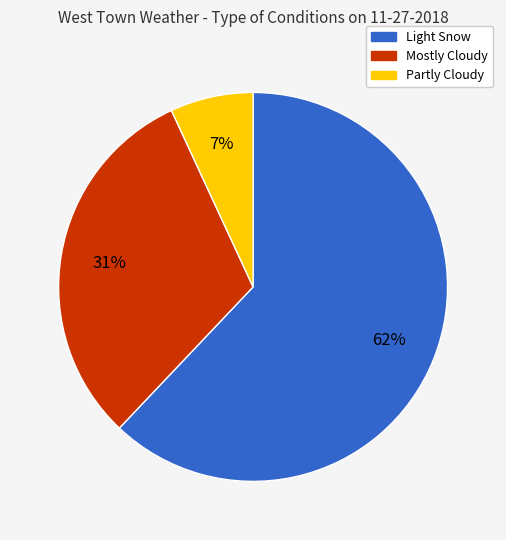

Between Partly Cloudy and Mostly Cloudy, which is larger?

Mostly Cloudy